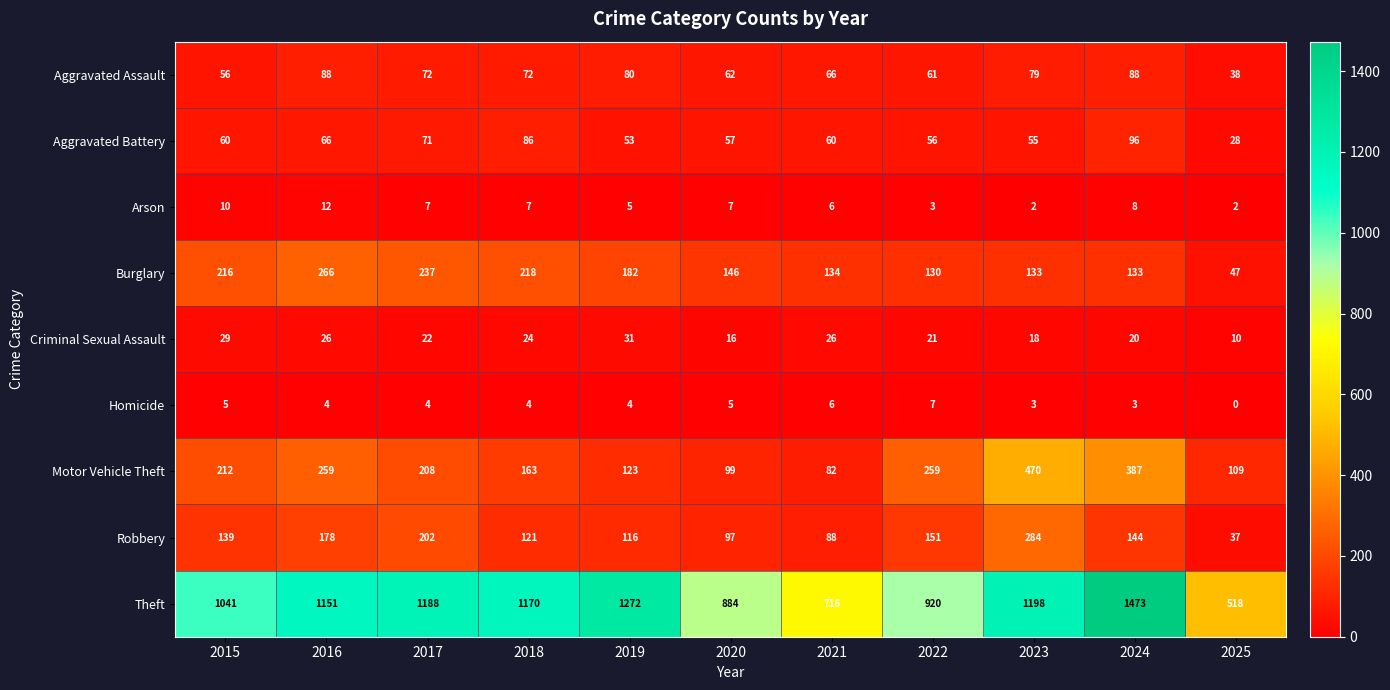

How many series are shown in this chart?

9